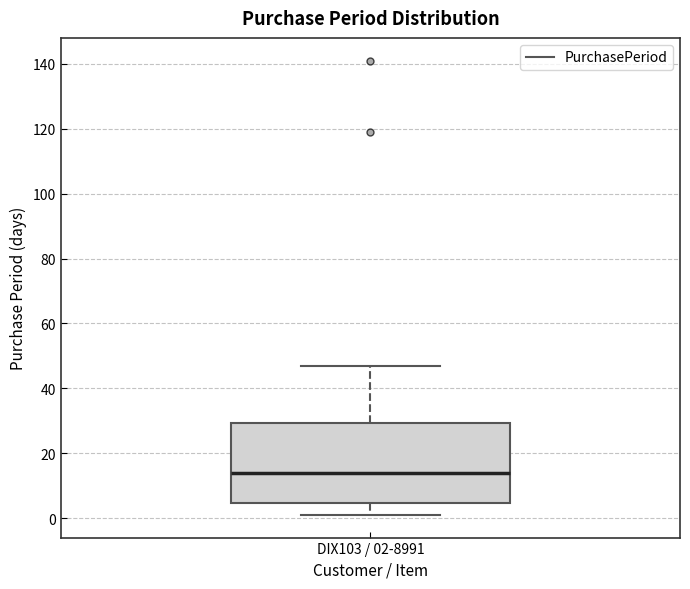

Read this box plot against the y-axis: the position of the median line, the range covered by the box, and the ends of both whiskers. The values are not printed on the chart, so give them approximately, as read against the axis.

median 14, box 4 to 30, whiskers 2 to 48